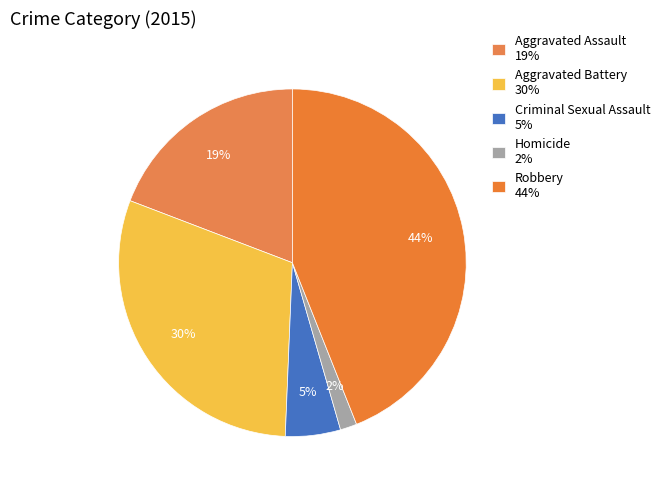

To the nearest percent, what is the difference between the Aggravated Assault and Aggravated Battery slice percentages?

11%